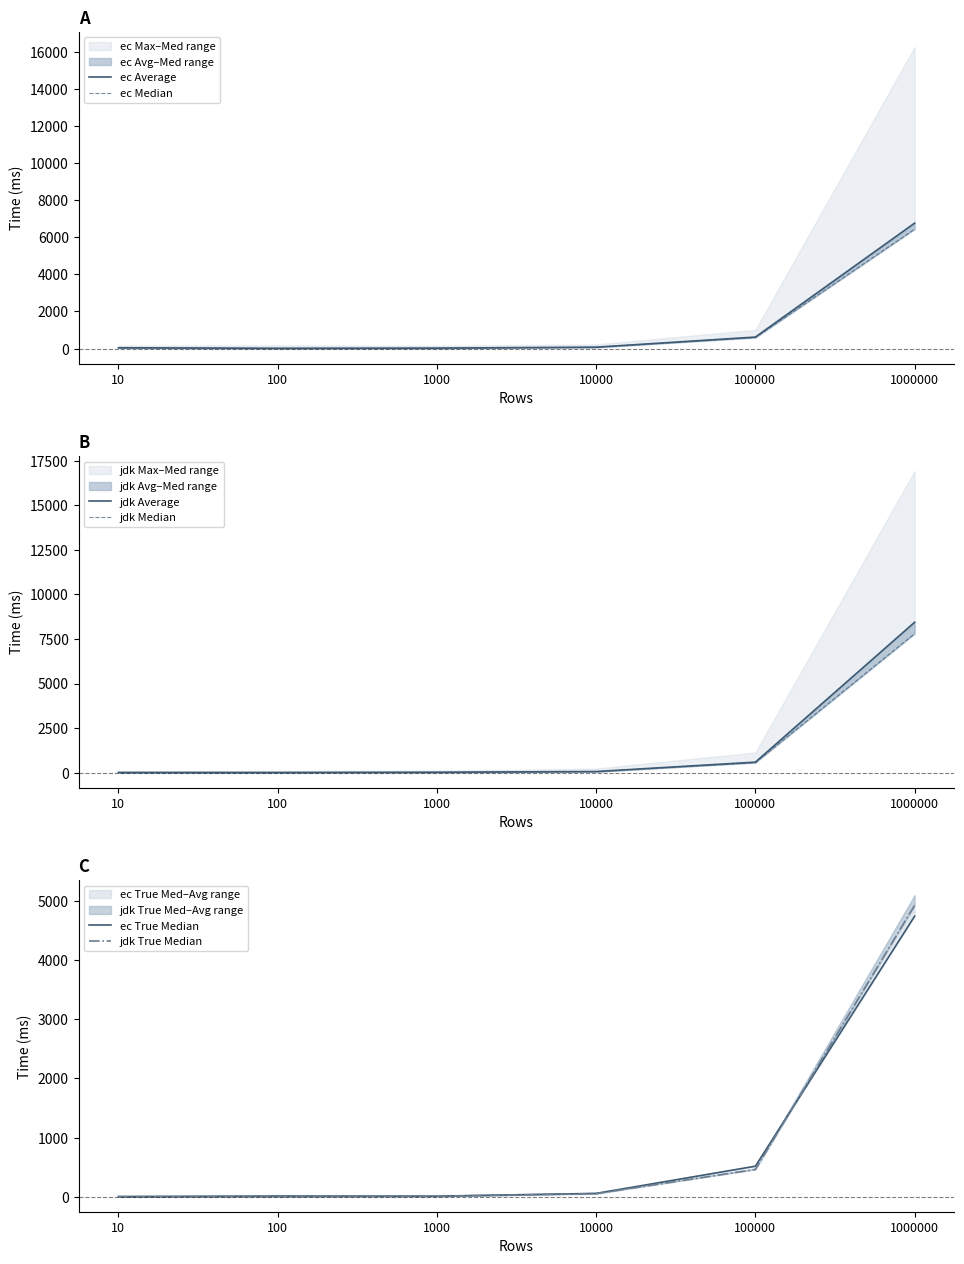

After their last crossing, which series has the higher values: jdk Median or ec Median?

jdk Median